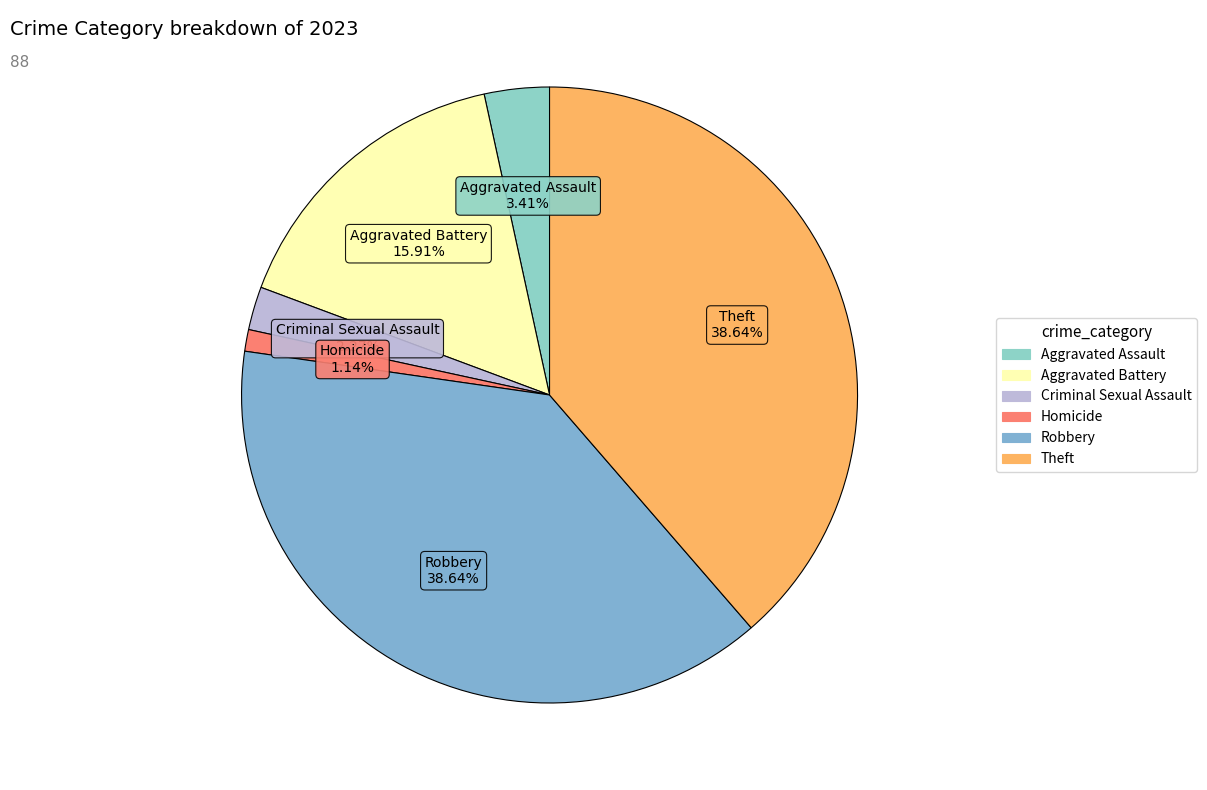

To the nearest percent, what is the difference between the Aggravated Battery and Robbery slice percentages?

23%